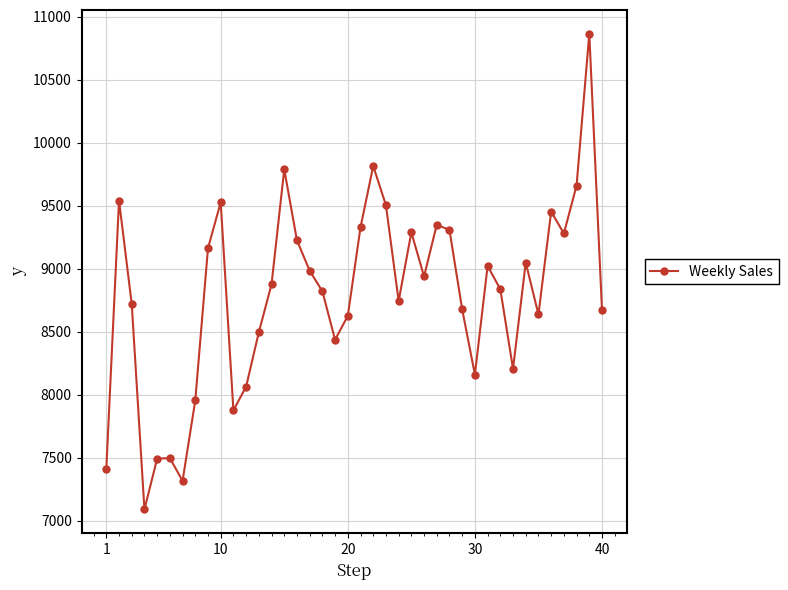

What is the value of the 27th point from the left?

9350.1